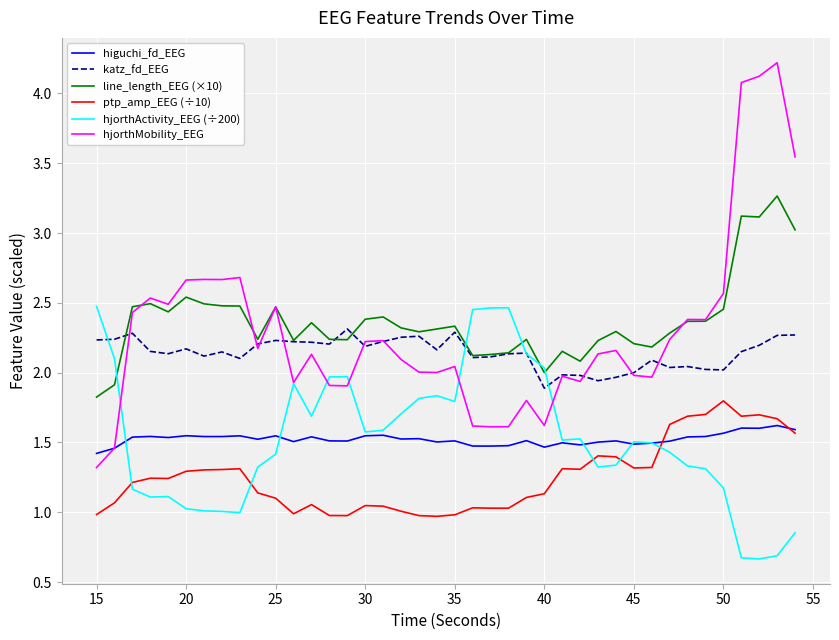

What is the greatest value displayed?

4.2